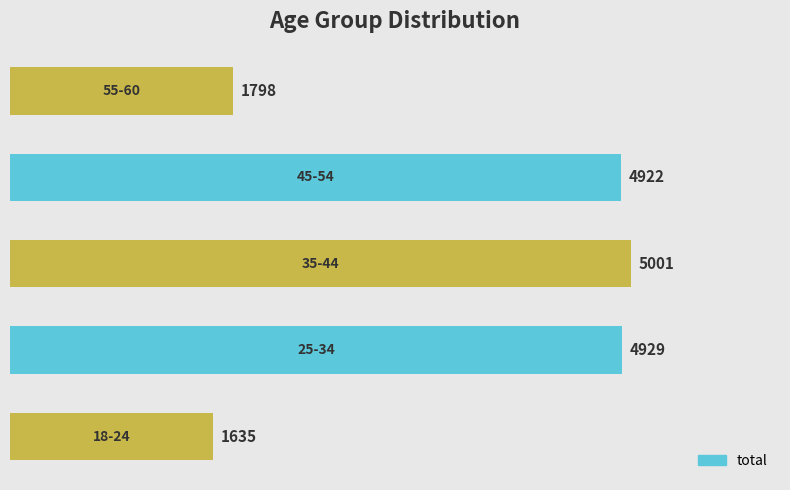

What is the difference between the maximum and minimum values?

3366